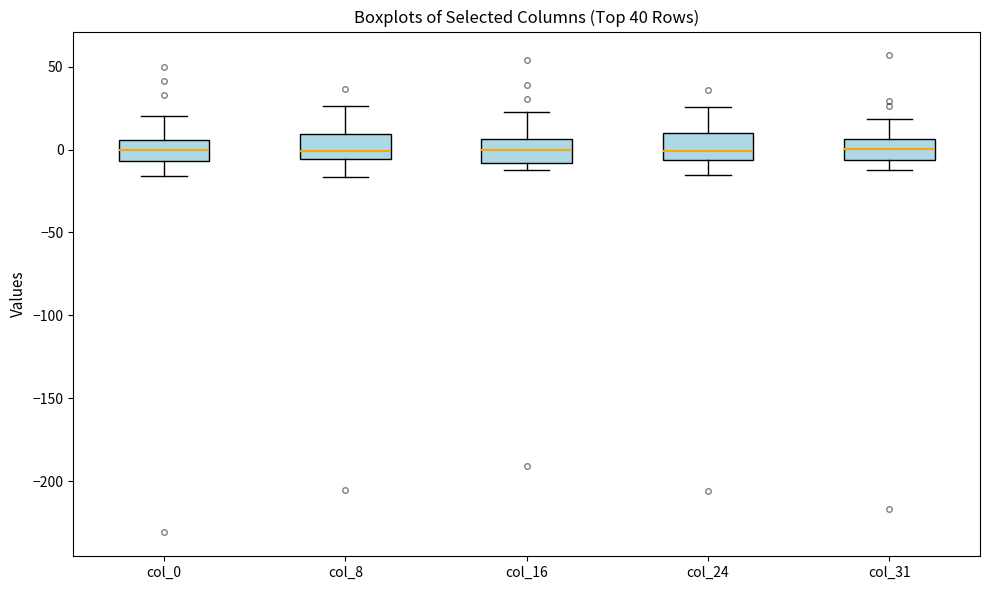

Reading left to right, transcribe this box plot: for each box, give where its median line is, the range the box spans, and where its two whiskers end, as read against the y-axis. The values are not printed on the chart, so give them approximately, as read against the axis.

col_0: median 0, box -5 to 5, whiskers -15 to 20
col_8: median 0, box -5 to 10, whiskers -15 to 25
col_16: median 0, box -10 to 5, whiskers -10 (just below the box's lower edge) to 25
col_24: median 0, box -5 to 10, whiskers -15 to 25
col_31: median 0, box -5 to 5, whiskers -10 to 20